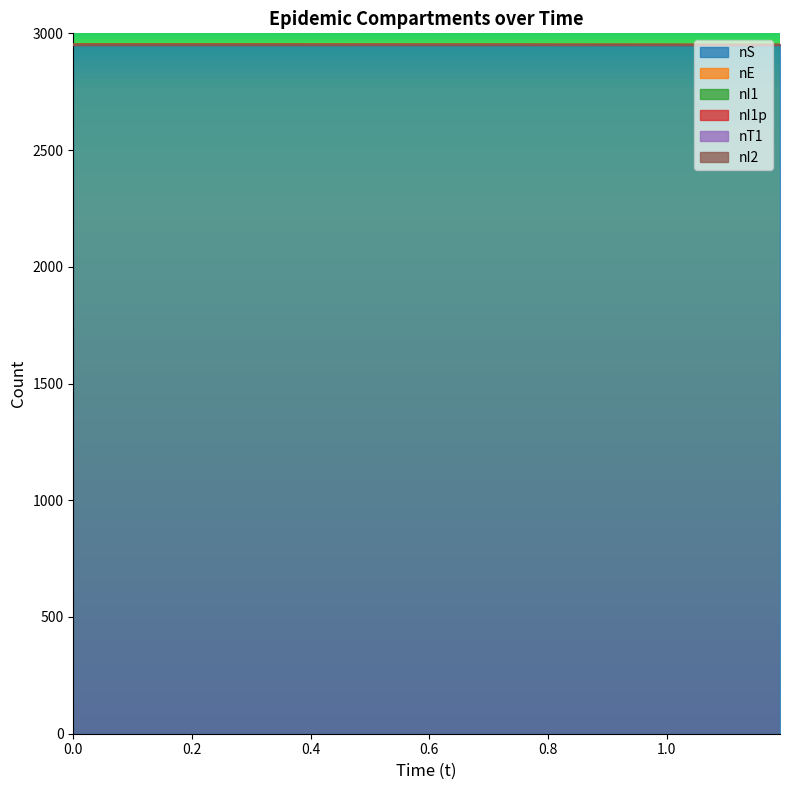

At 0.6923888990870496, list the series in order from largest to smallest.

nS, nI1p, nE, nI1, nT1, nI2